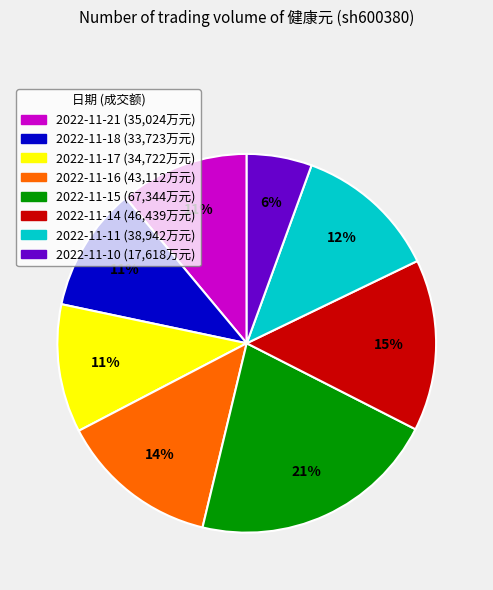

Which has a higher value, 2022-11-14 or 2022-11-10?

2022-11-14